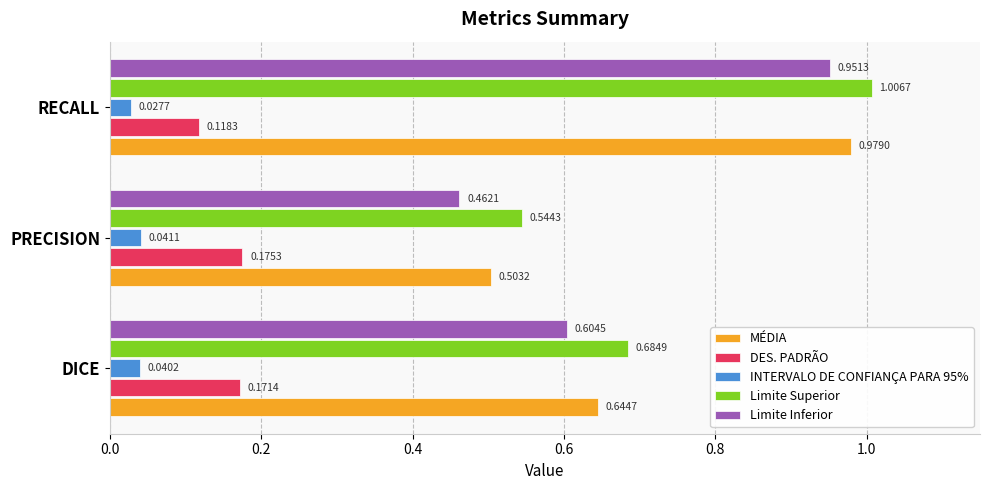

Which category has the highest value across all series?

RECALL